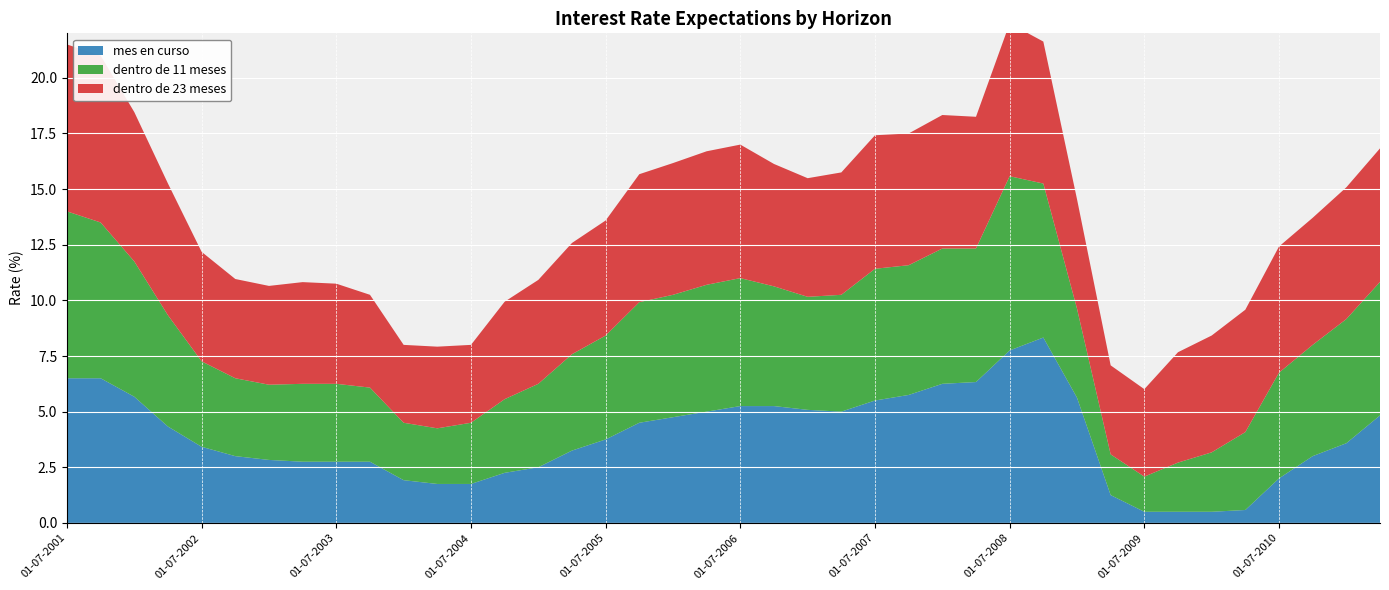

Reading left to right, extract all data points from this chart.

mes en curso: 6.5	6.5	5.7	4.3	3.4	3.0	2.8	2.8	2.8	2.8	1.9	1.8	1.8	2.2	2.5	3.2	3.8	4.5	4.8	5.0	5.2	5.2	5.1	5.0	5.5	5.8	6.2	6.3	7.8	8.3	5.6	1.2	0.5	0.5	0.5	0.6	2.0	3.0	3.6	4.8
dentro de 11 meses: 7.5	7.0	6.1	5.0	3.8	3.5	3.4	3.5	3.5	3.3	2.6	2.5	2.8	3.3	3.8	4.3	4.7	5.4	5.5	5.7	5.8	5.4	5.1	5.2	5.9	5.8	6.1	6.0	7.8	6.9	4.0	1.8	1.6	2.2	2.7	3.5	4.8	5.0	5.6	6.0
dentro de 23 meses: 7.5	7.5	6.7	5.9	4.9	4.5	4.4	4.6	4.5	4.2	3.5	3.7	3.5	4.4	4.7	5.0	5.2	5.8	5.9	6.0	6.0	5.5	5.3	5.5	6.0	5.9	6.0	5.9	6.9	6.4	4.9	4.0	3.9	5.0	5.2	5.5	5.7	5.7	5.9	6.0